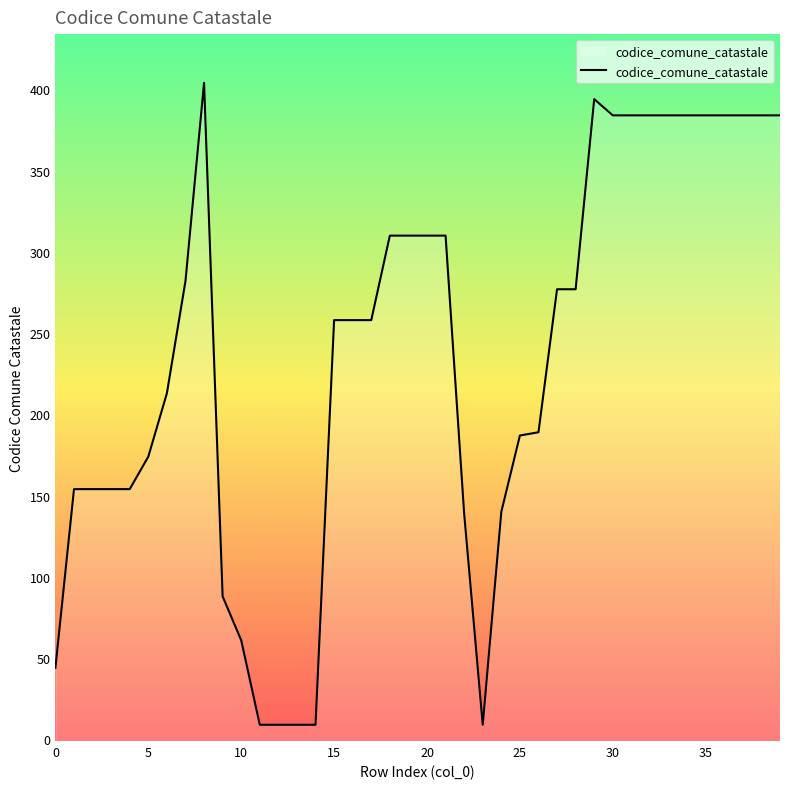

What is the smallest value displayed?

9